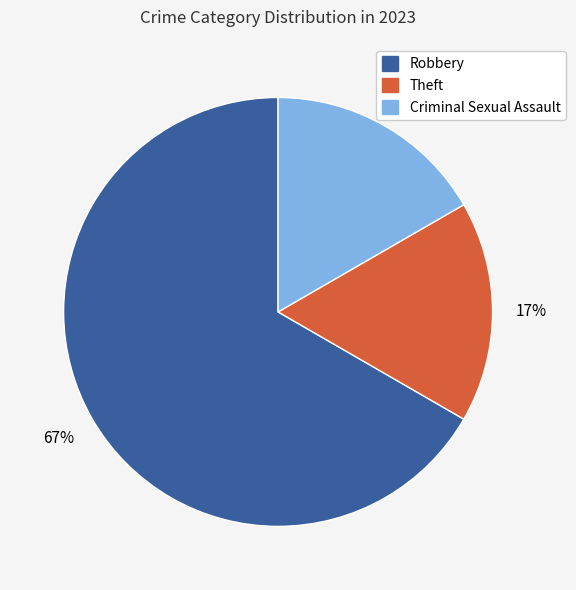

Is there a majority slice in this chart?

Yes